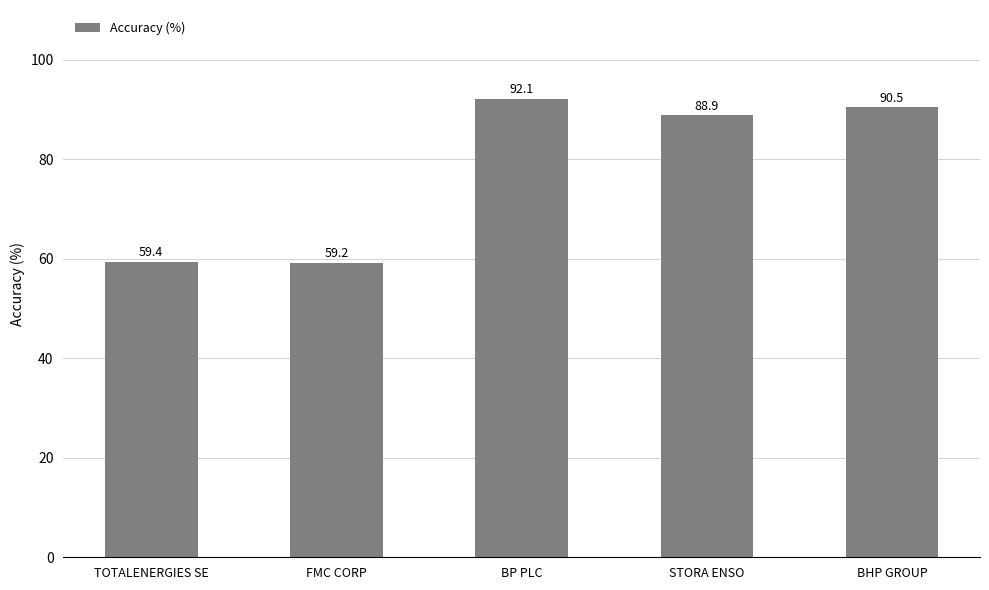

At which label does the data first exceed 88?

BP PLC